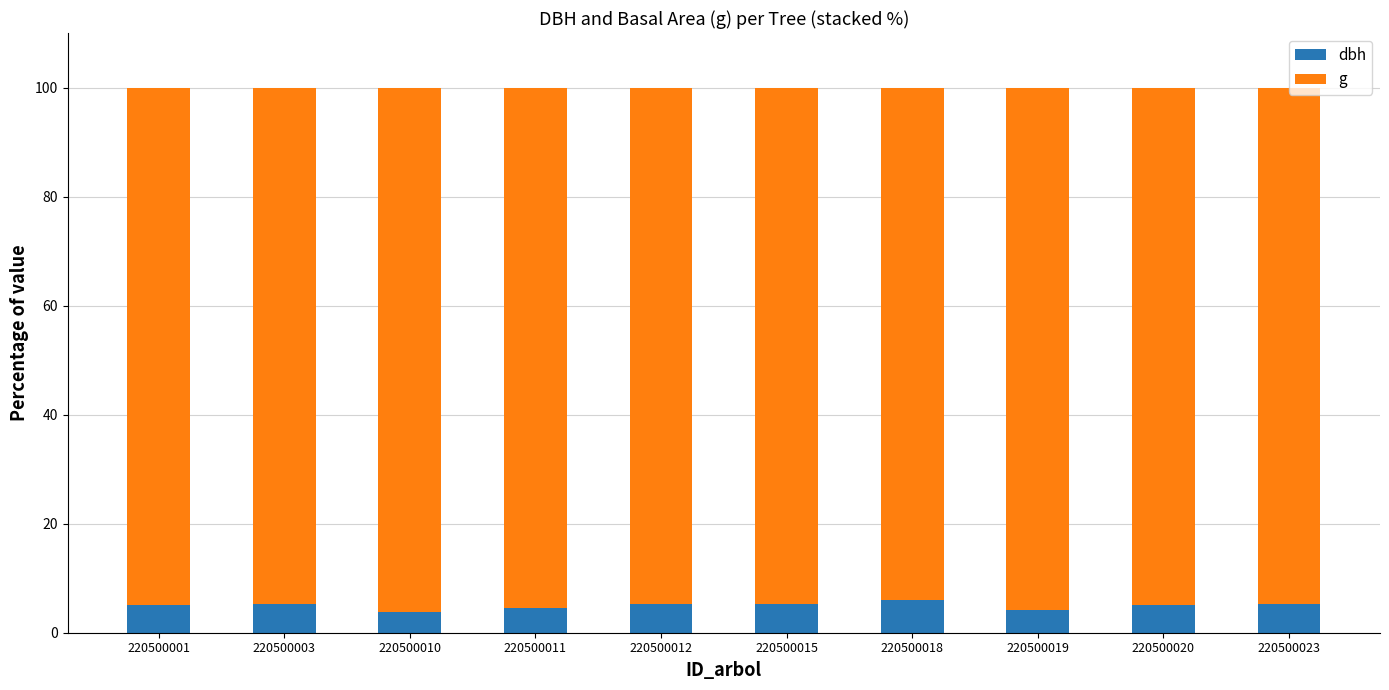

What is the lowest value of the dbh series?

3.8